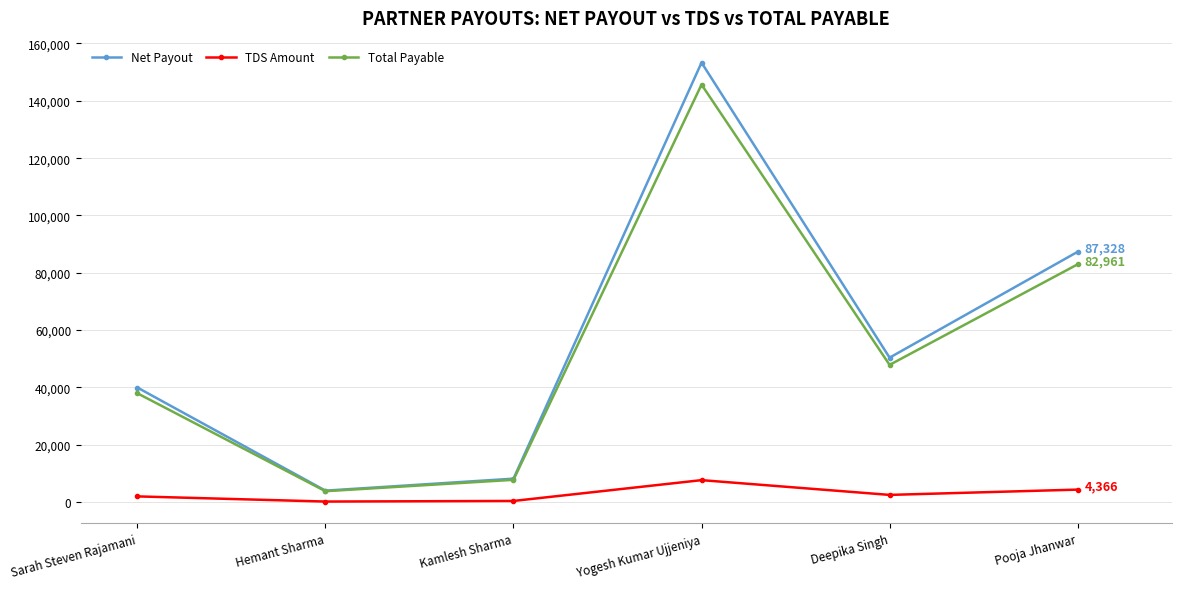

The Total Payable series shows 68261 at Sarah Steven Rajamani. True or false?

False